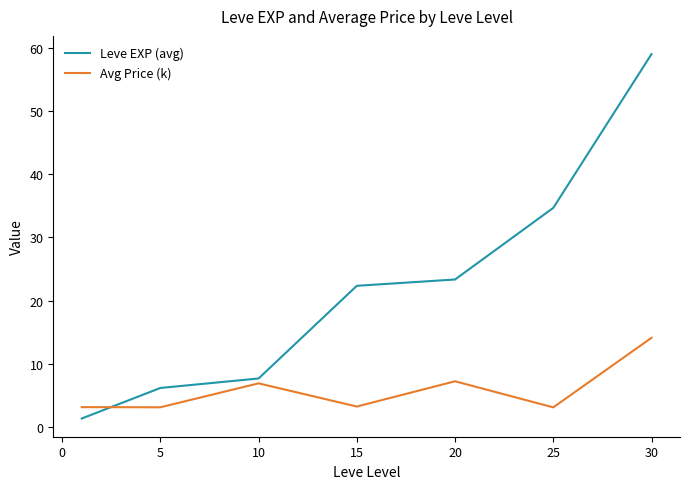

Rank the series by their maximum value, from lowest to highest.

Avg Price (k), Leve EXP (avg)